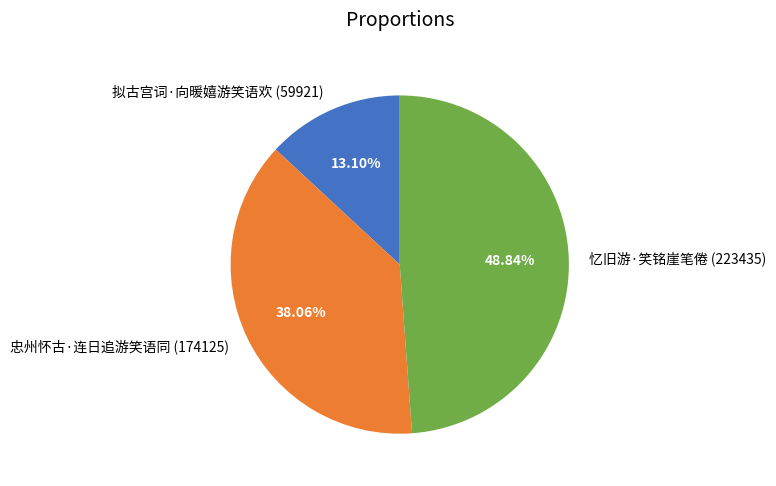

What portion of the pie excludes 忆旧游·笑铭崖笔倦?

51.2%